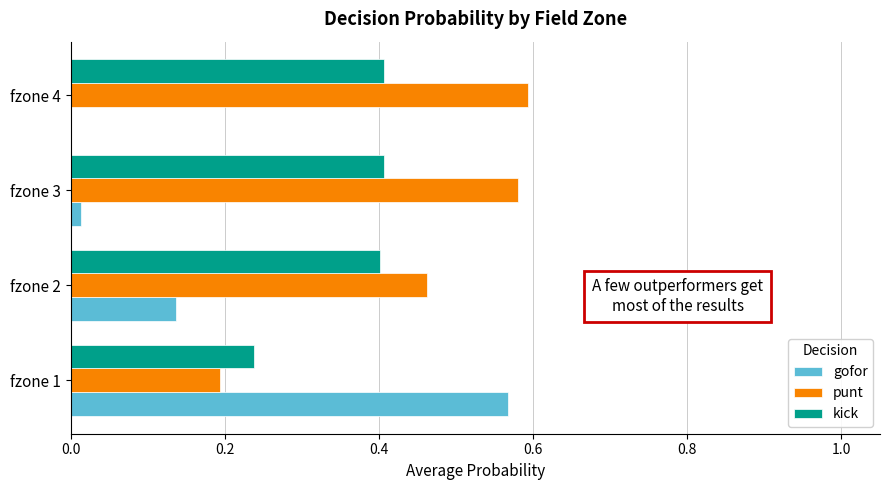

True or false: gofor has a value of 0.0 at fzone 3.

True